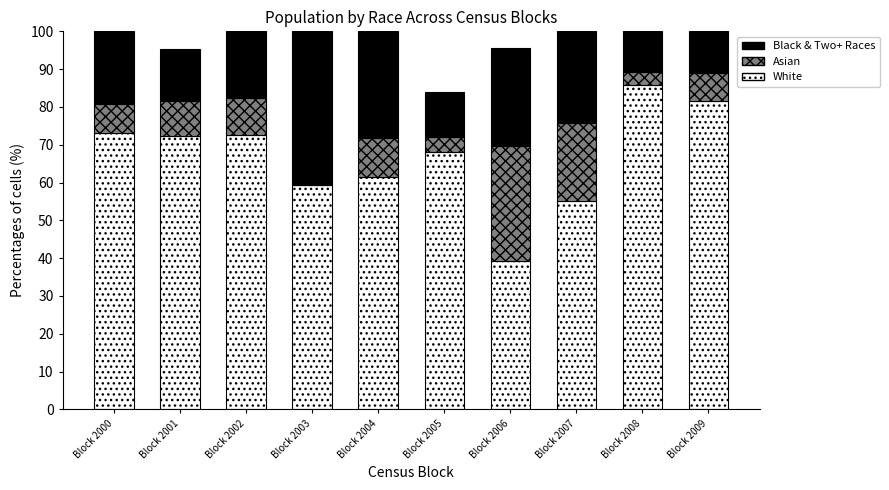

The White series shows 55.2 at Block 2007. True or false?

True